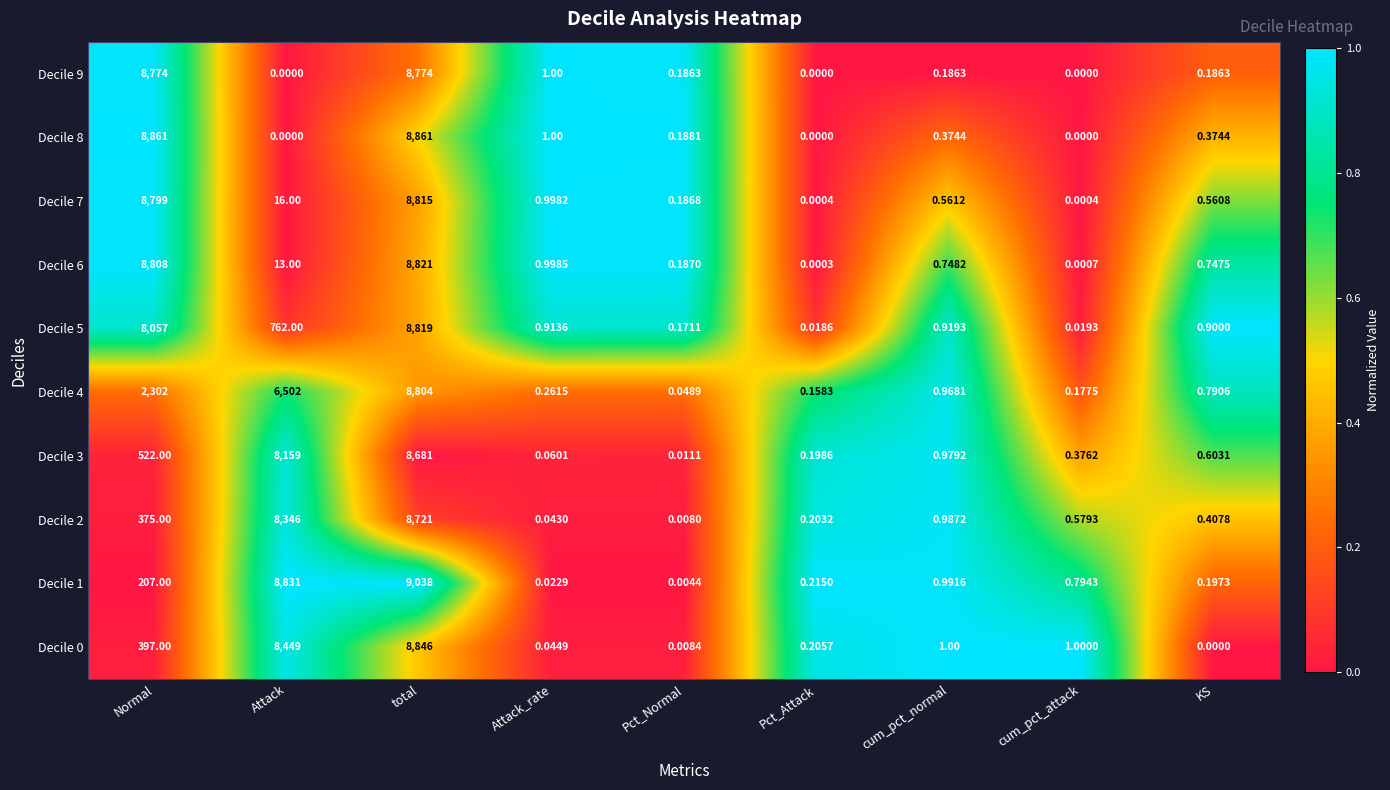

At which label is Decile 3 closest to 4340?

Normal